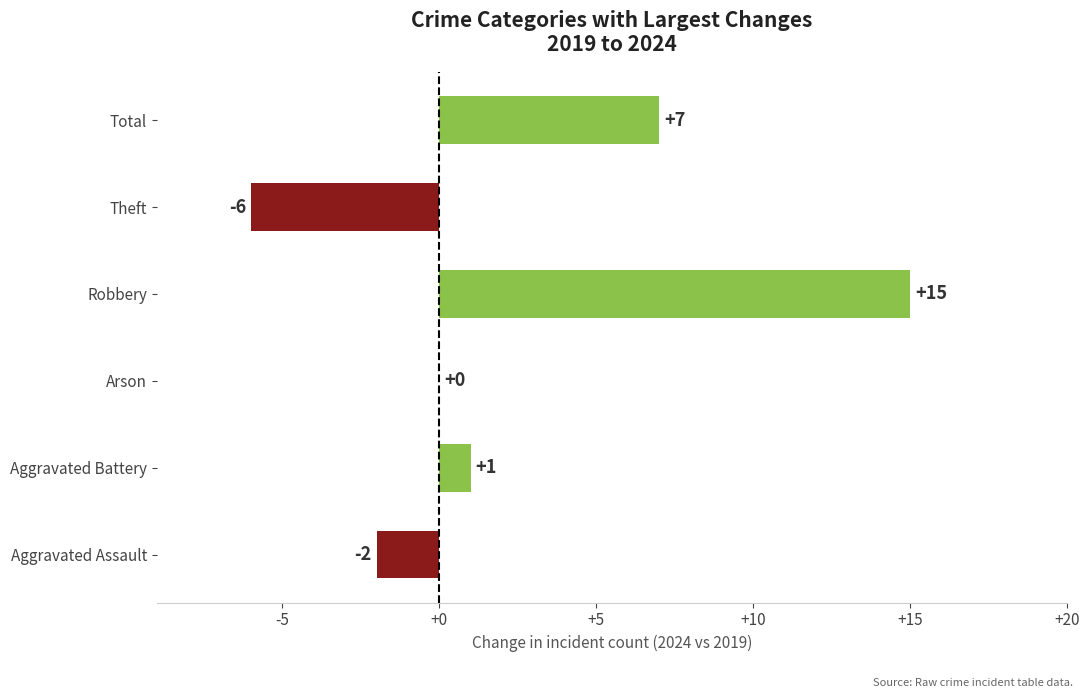

Which label corresponds to the largest value in the chart?

Robbery